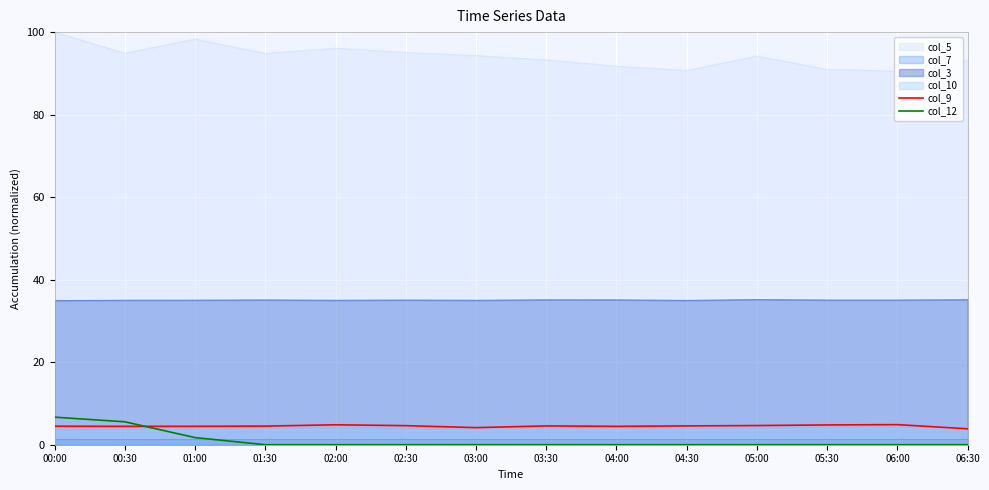

Which category has the lowest value across all series?

01:30